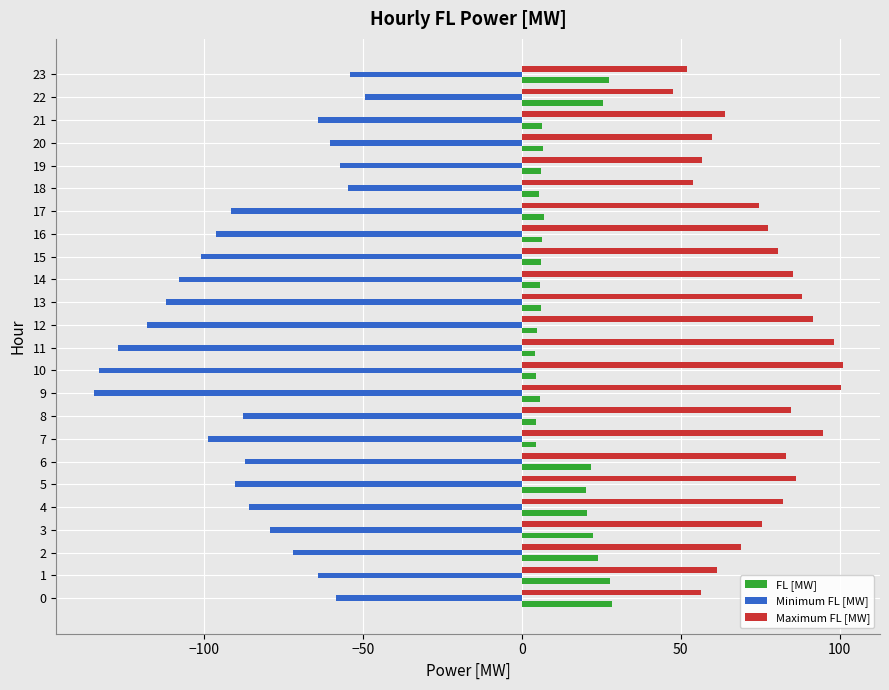

Is the value of Maximum FL [MW] at 1 greater than the value of FL [MW] at 7?

Yes